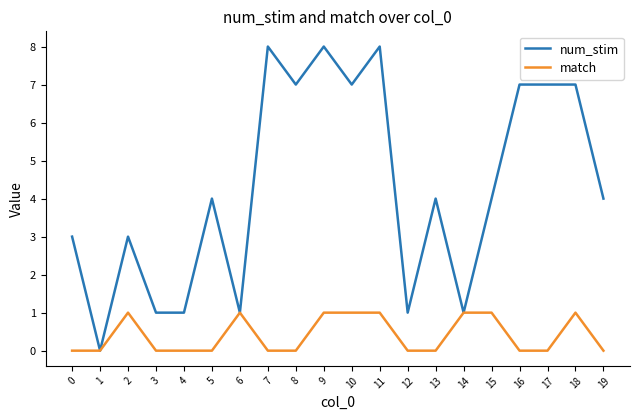

Which series changed the most between 1 and 15?

num_stim